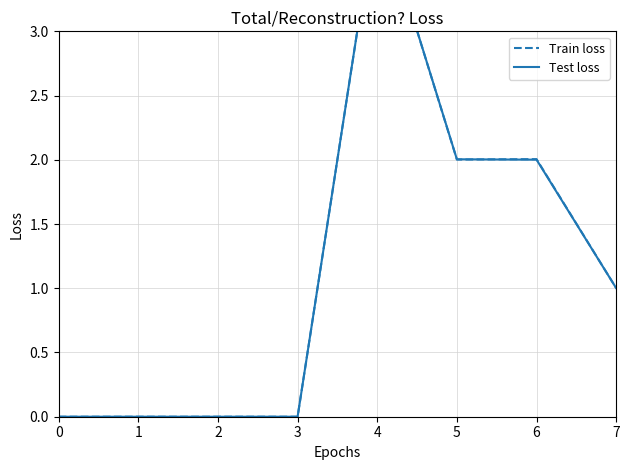

At which category is the sum across all series the highest?

4